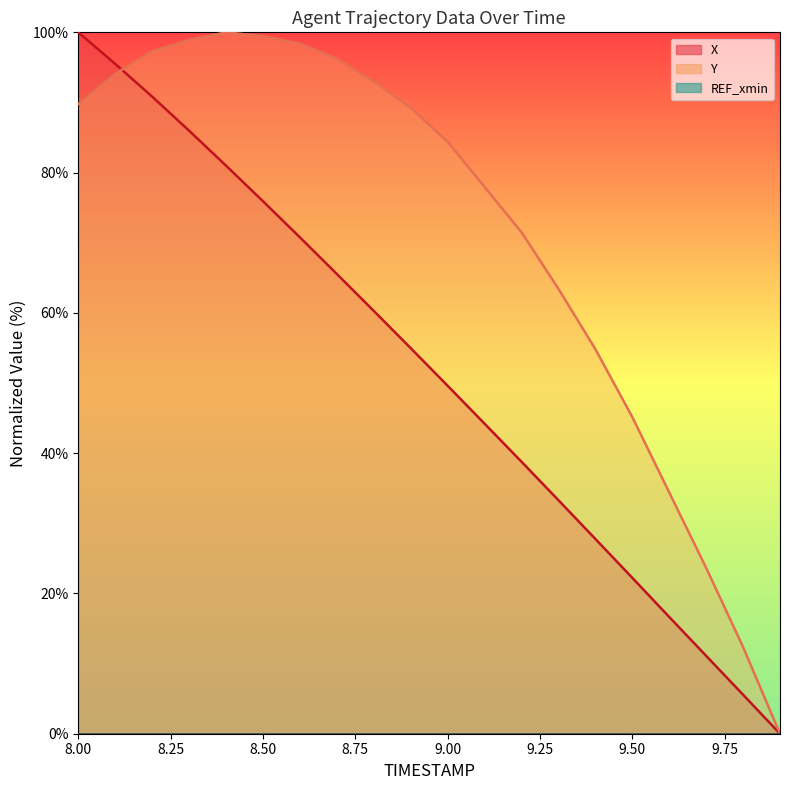

Is it true that Y equals 20.1 at 8.0?

False